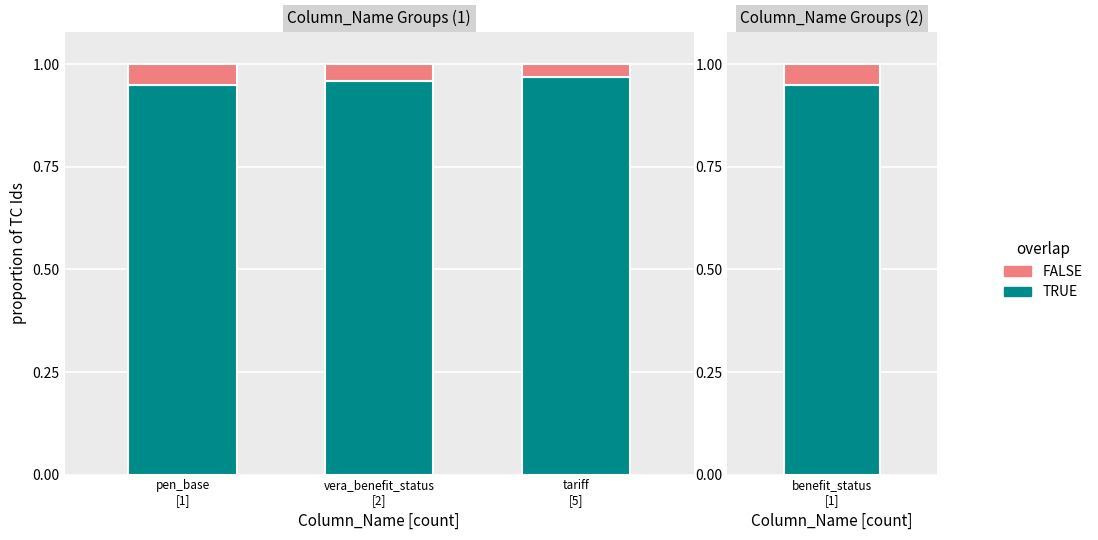

Which category has the lowest value in the FALSE series?

tariff
[5]